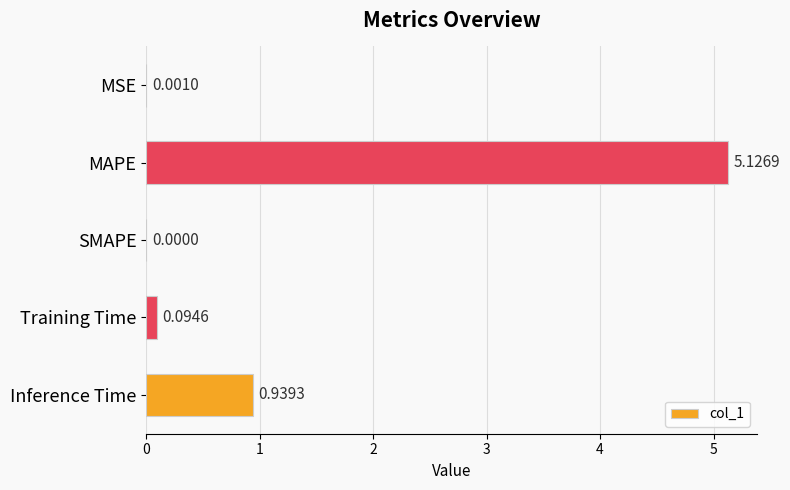

What is the sum of all values?

6.2